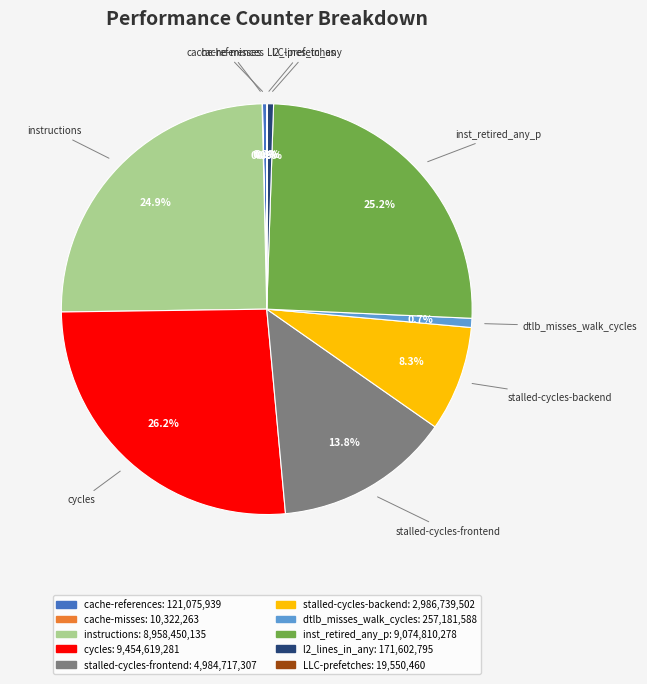

To the nearest percent, what percentage of the pie is inst_retired_any_p?

25%